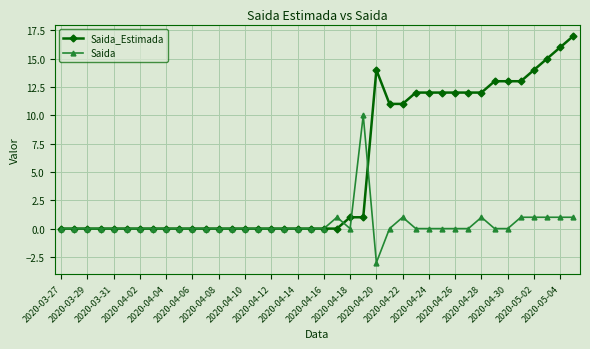

What is the smallest value displayed?

-3